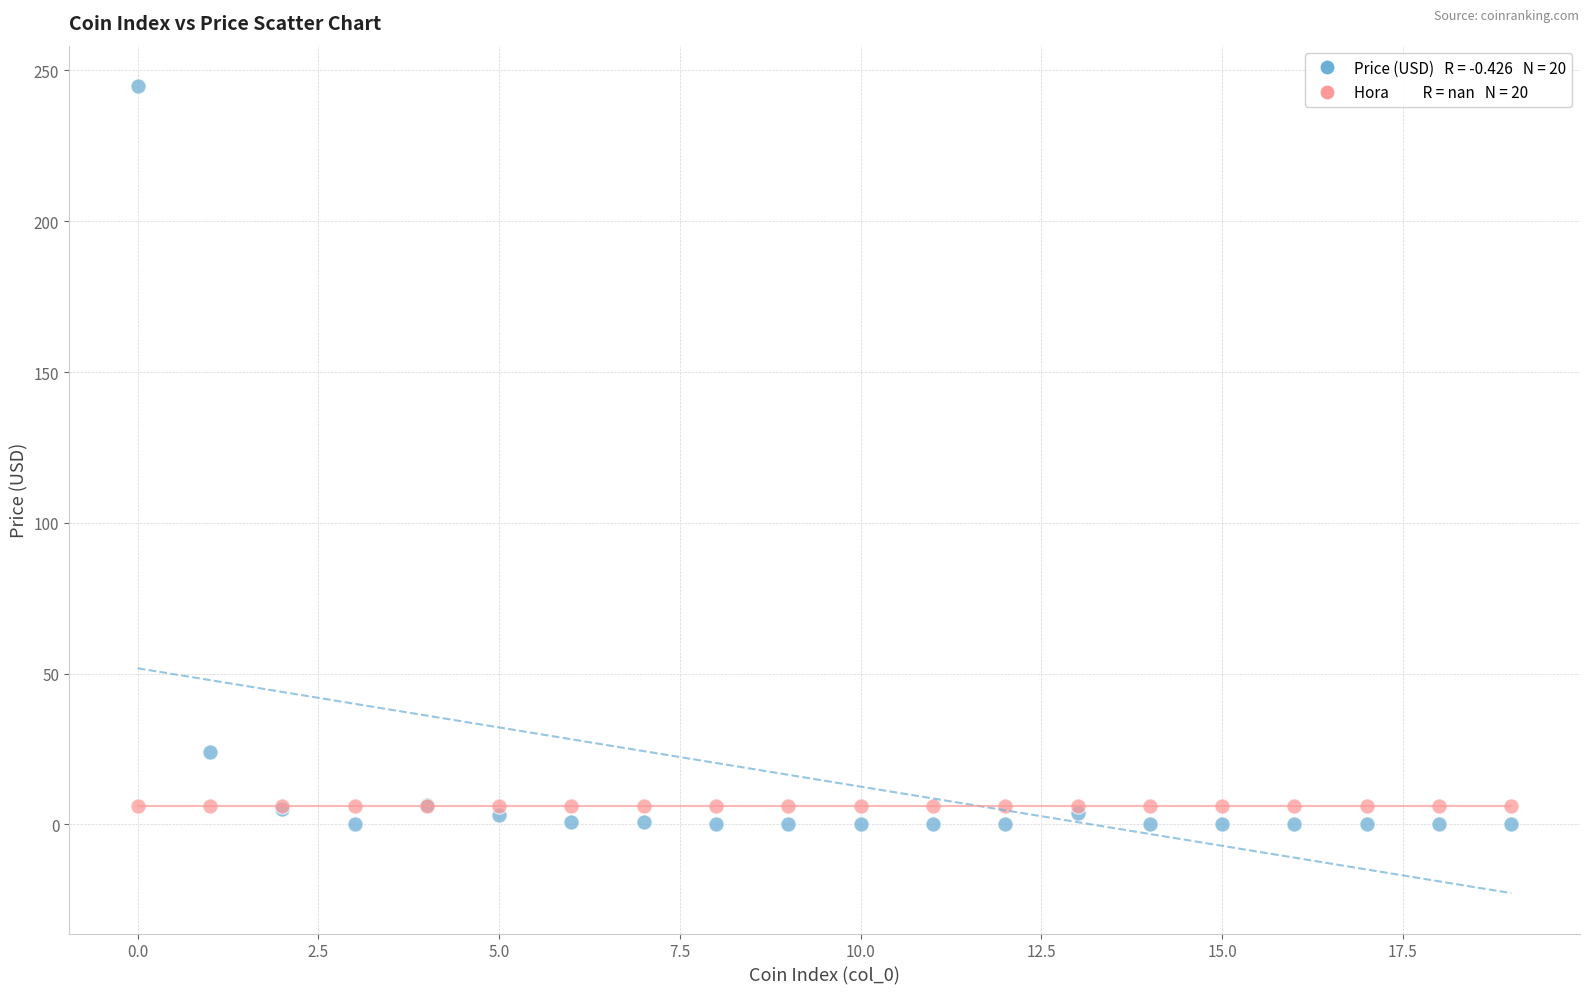

Across all series, what Y value is closest to 122?

24.0